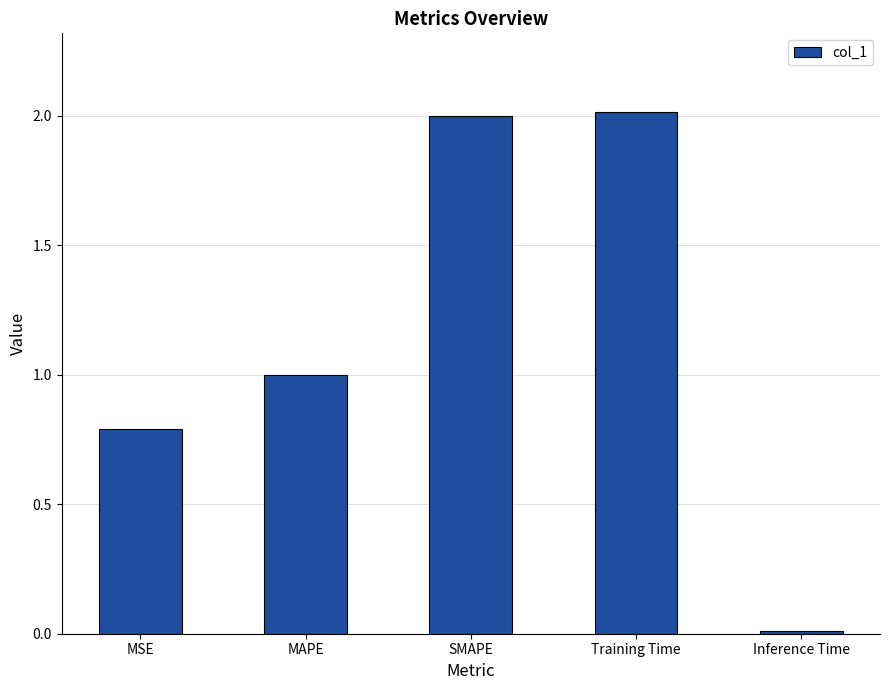

Which has a higher value, SMAPE or Inference Time?

SMAPE